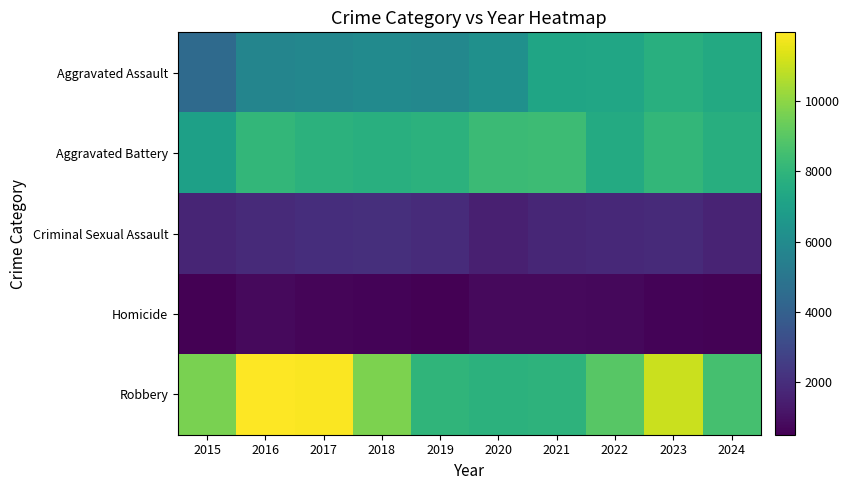

At 2019, list the series in order from largest to smallest.

Robbery, Aggravated Battery, Aggravated Assault, Criminal Sexual Assault, Homicide